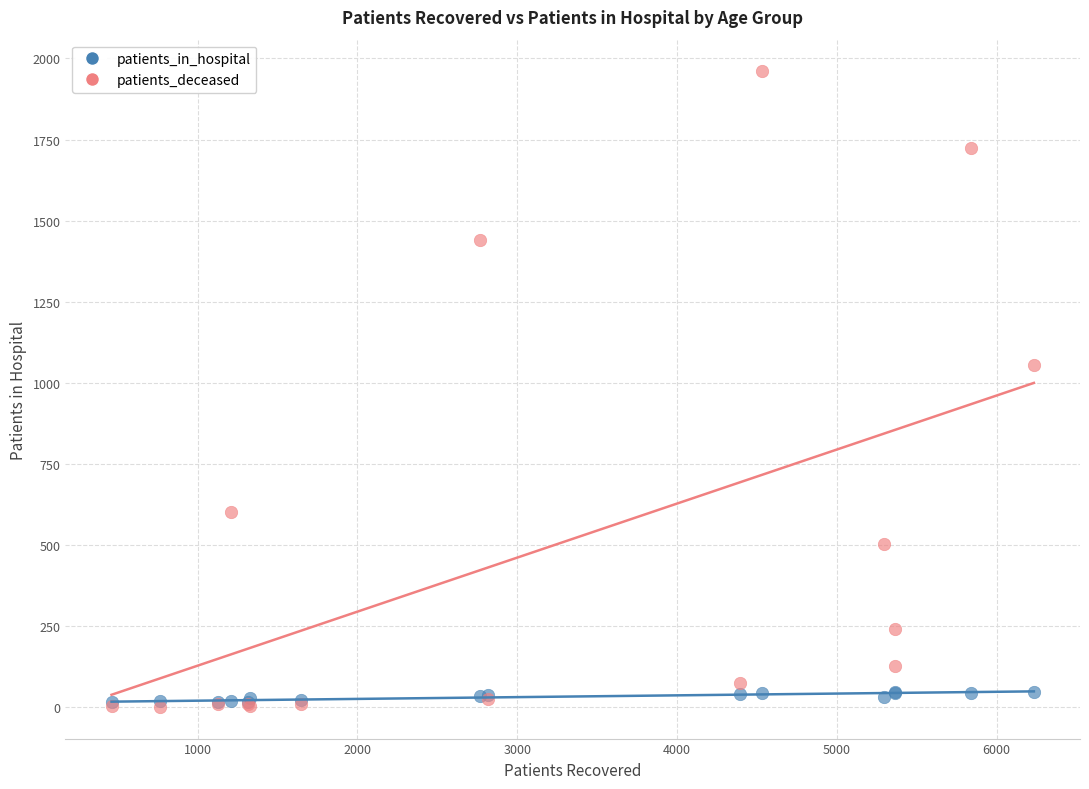

Across all series, what Y value is closest to 981?

1056